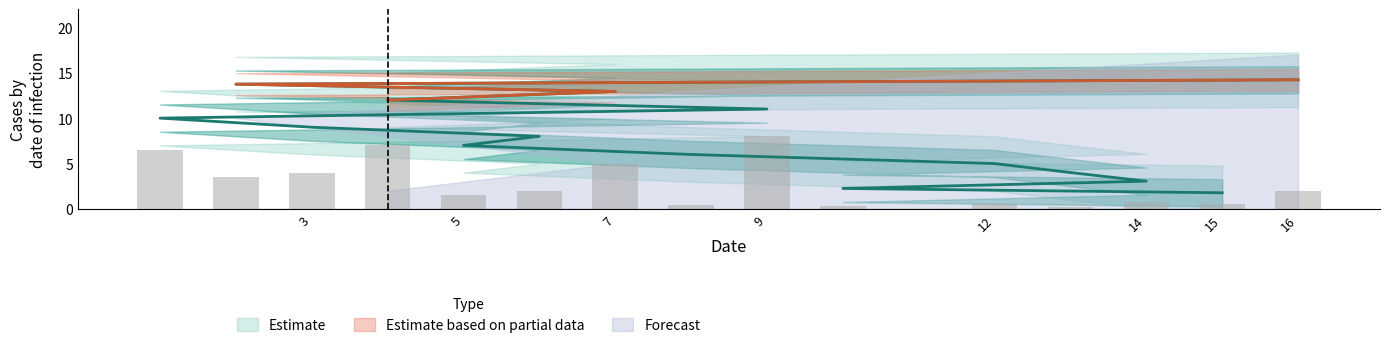

What is the sum of all values?

120.0